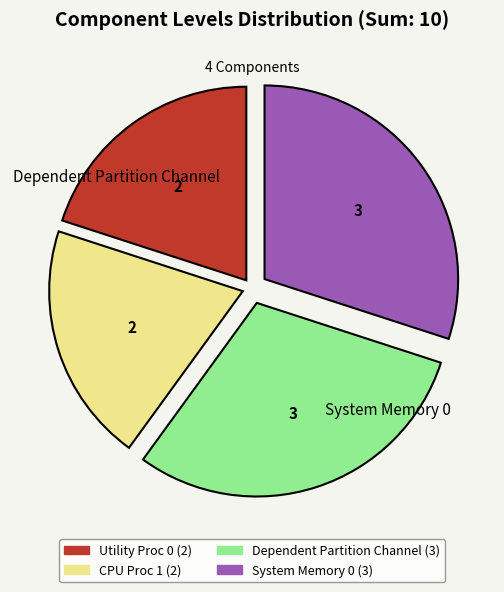

Is there any slice that represents more than half of the pie?

No